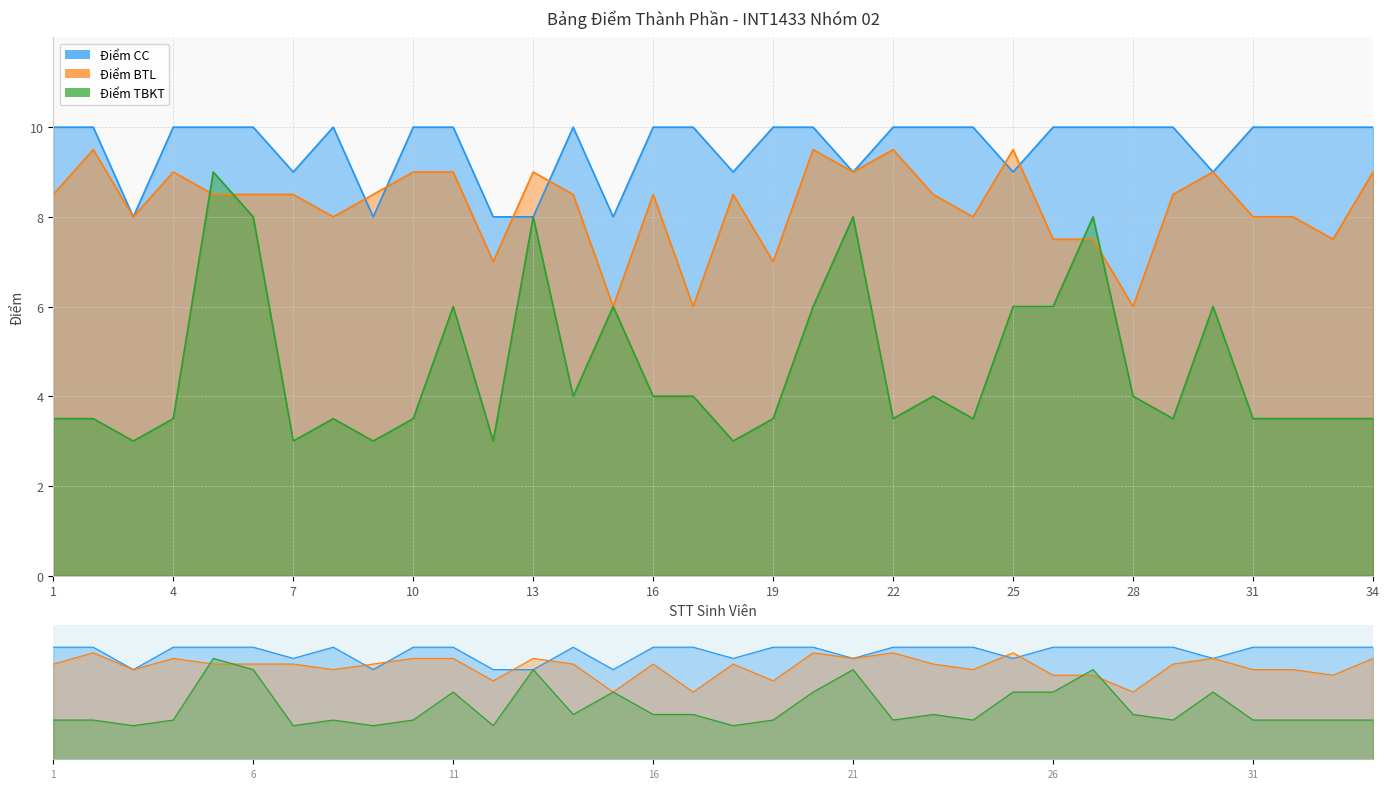

Reading left to right, transcribe all the data shown in this chart.

Điểm CC: 1=10.0	2=10.0	3=8.0	4=10.0	5=10.0	6=10.0	7=9.0	8=10.0	9=8.0	10=10.0	11=10.0	12=8.0	13=8.0	14=10.0	15=8.0	16=10.0	17=10.0	18=9.0	19=10.0	20=10.0	21=9.0	22=10.0	23=10.0	24=10.0	25=9.0	26=10.0	27=10.0	28=10.0	29=10.0	30=9.0	31=10.0	32=10.0	33=10.0	34=10.0
Điểm BTL: 1=8.5	2=9.5	3=8.0	4=9.0	5=8.5	6=8.5	7=8.5	8=8.0	9=8.5	10=9.0	11=9.0	12=7.0	13=9.0	14=8.5	15=6.0	16=8.5	17=6.0	18=8.5	19=7.0	20=9.5	21=9.0	22=9.5	23=8.5	24=8.0	25=9.5	26=7.5	27=7.5	28=6.0	29=8.5	30=9.0	31=8.0	32=8.0	33=7.5	34=9.0
Điểm TBKT: 1=3.5	2=3.5	3=3.0	4=3.5	5=9.0	6=8.0	7=3.0	8=3.5	9=3.0	10=3.5	11=6.0	12=3.0	13=8.0	14=4.0	15=6.0	16=4.0	17=4.0	18=3.0	19=3.5	20=6.0	21=8.0	22=3.5	23=4.0	24=3.5	25=6.0	26=6.0	27=8.0	28=4.0	29=3.5	30=6.0	31=3.5	32=3.5	33=3.5	34=3.5